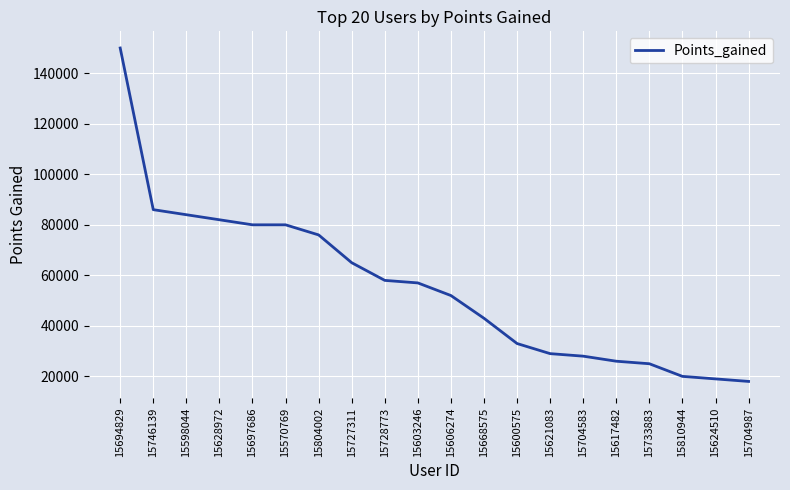

The value at 15728773 is 27403. True or false?

False